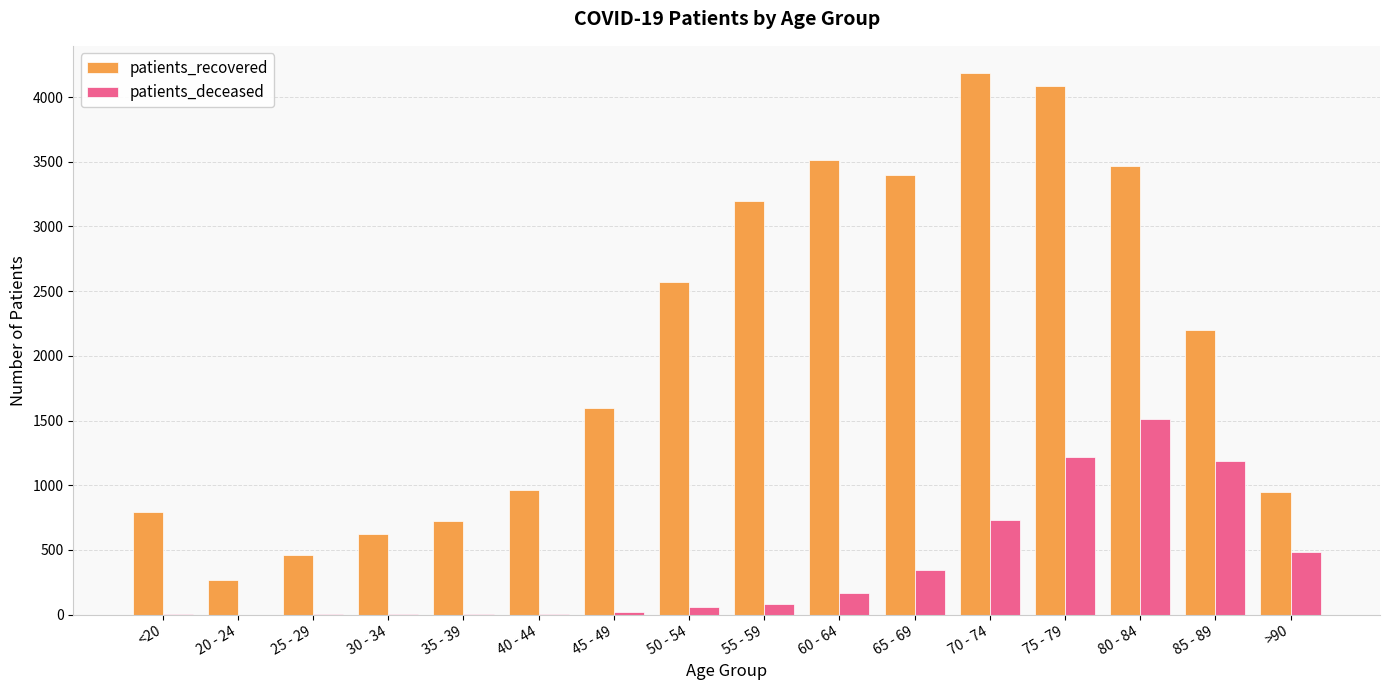

Is the value of patients_deceased at 65 - 69 greater than the value of patients_recovered at 25 - 29?

No